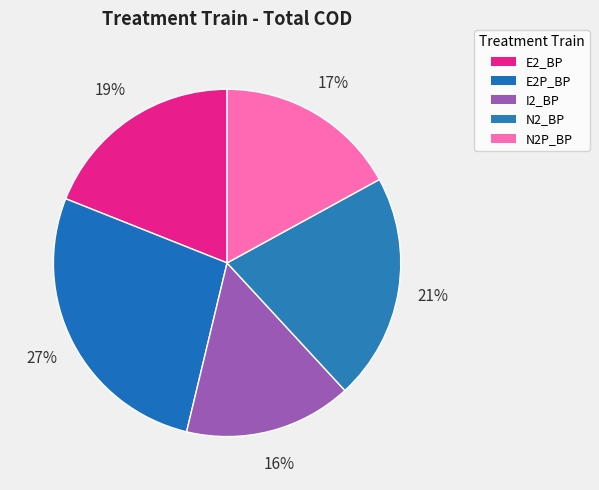

Count the number of slices in the pie.

5